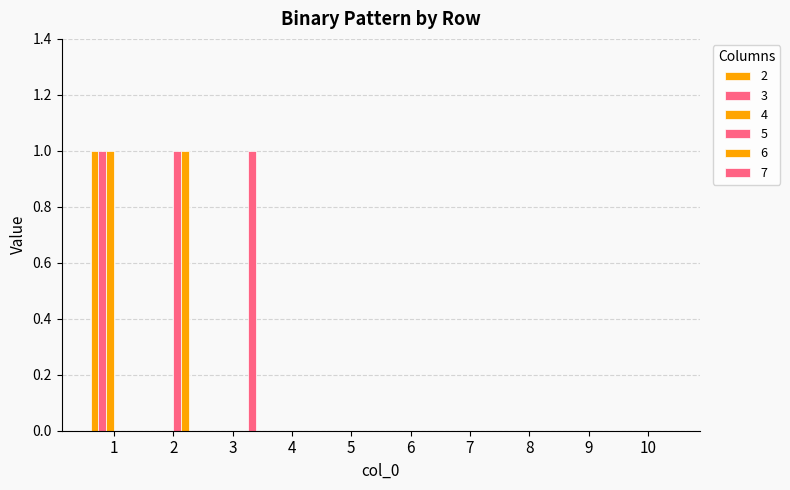

Count the 4 values in the range 0 to 1.

10